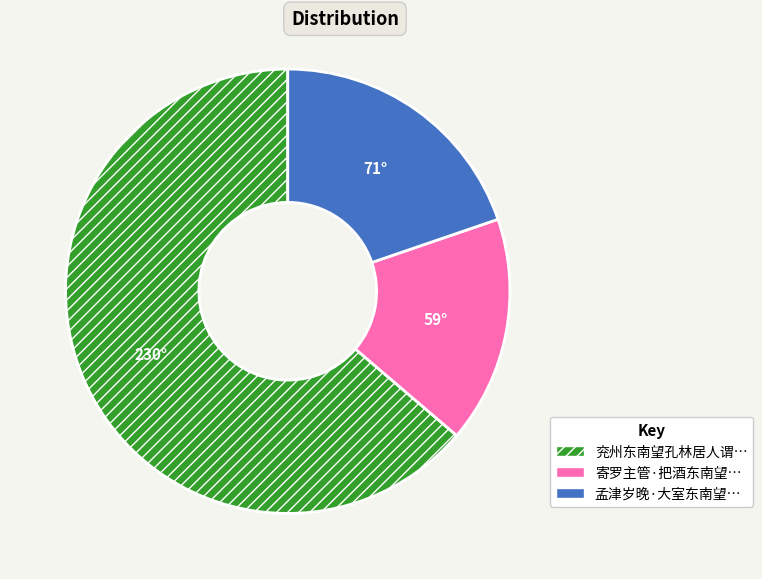

Is there any slice that represents more than half of the pie?

Yes